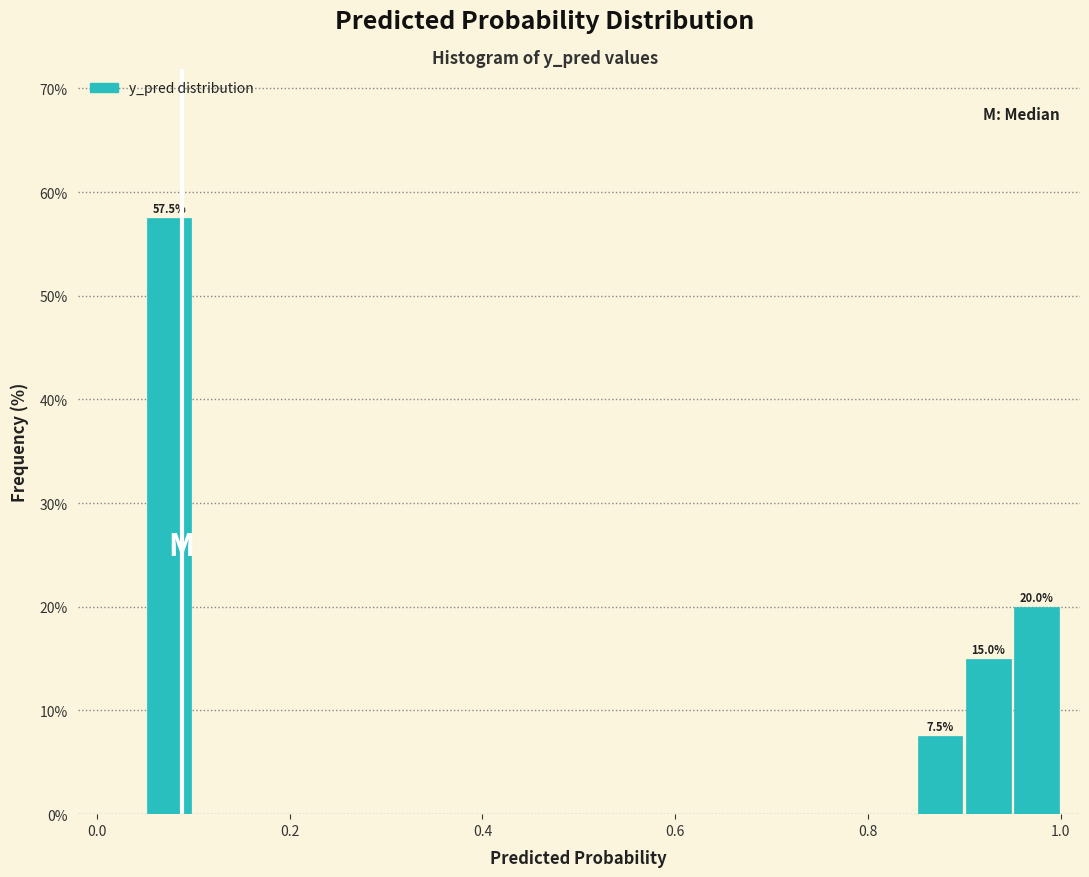

Around what value on the x-axis is the tallest bar? Give the approximate position of its centre, as read against the axis.

0.08